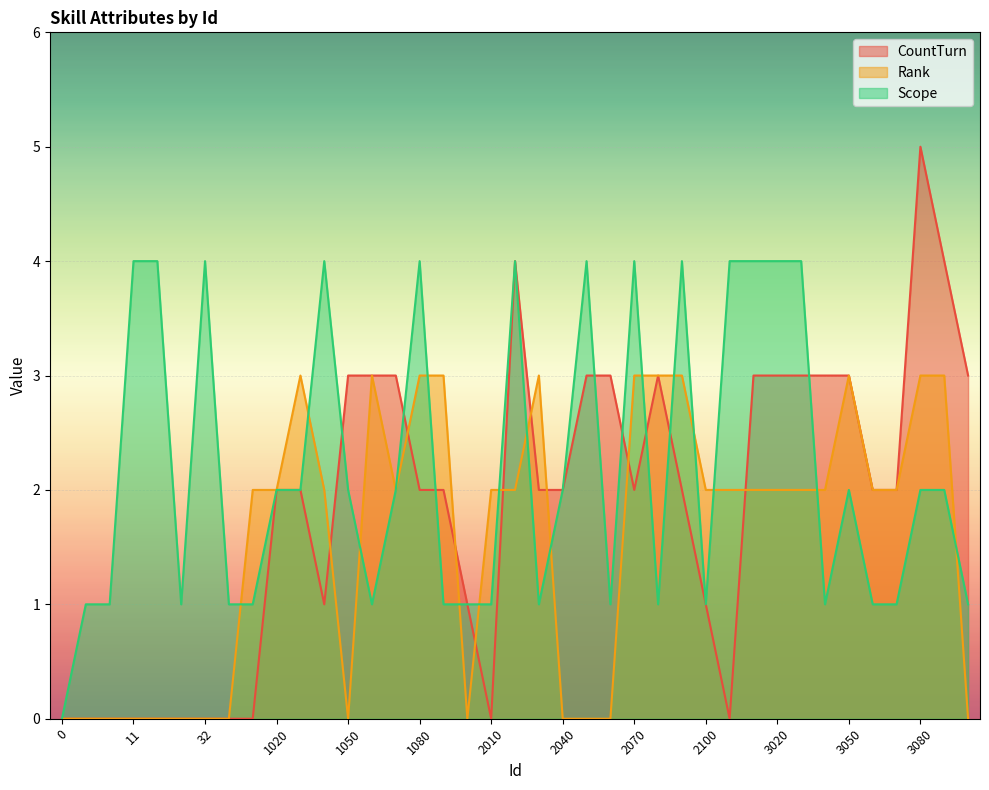

Is it true that Scope equals 4 at 3030?

True